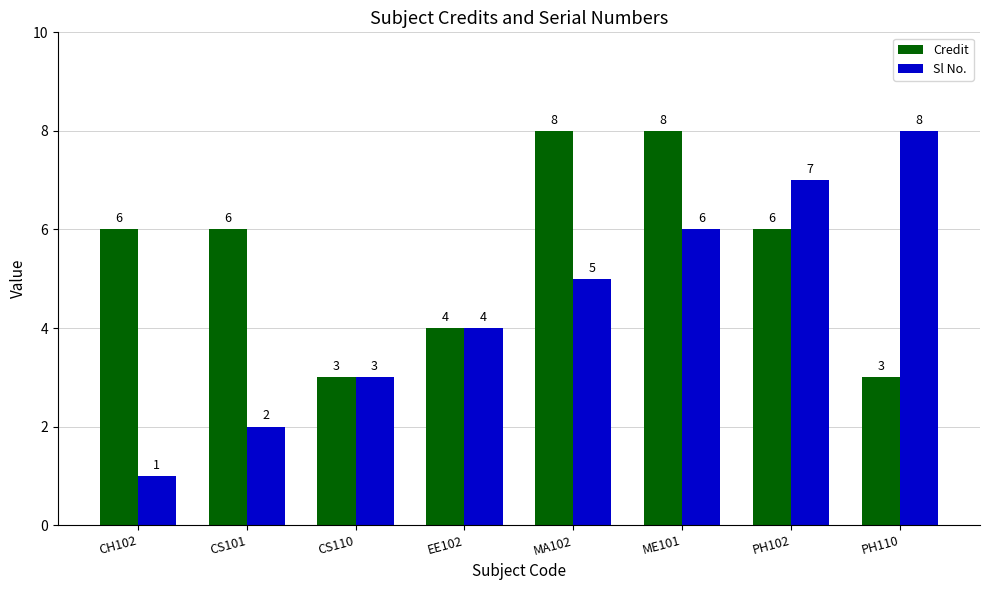

How many groups of bars are there?

8